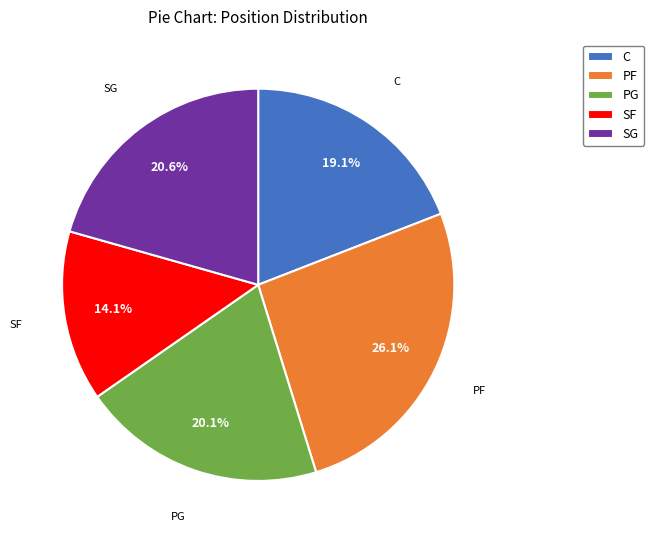

True or false: SG accounts for 21% of the total.

True